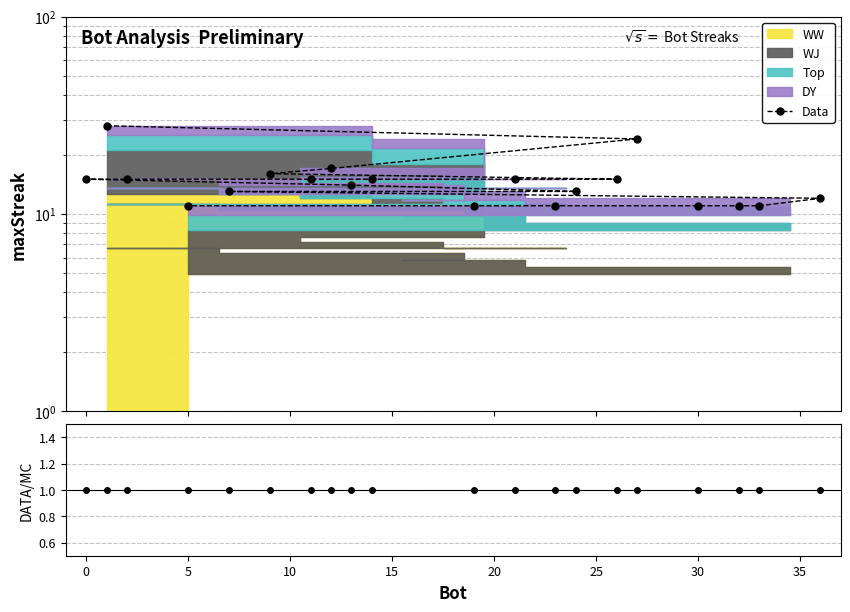

Which series has the largest total across all categories?

Data